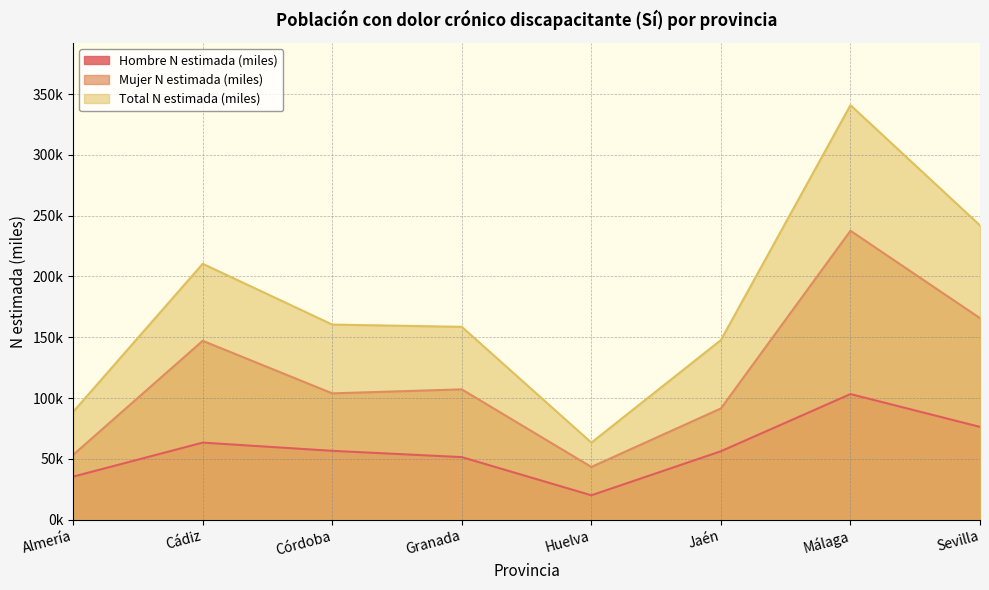

How many lines are shown in the chart?

3